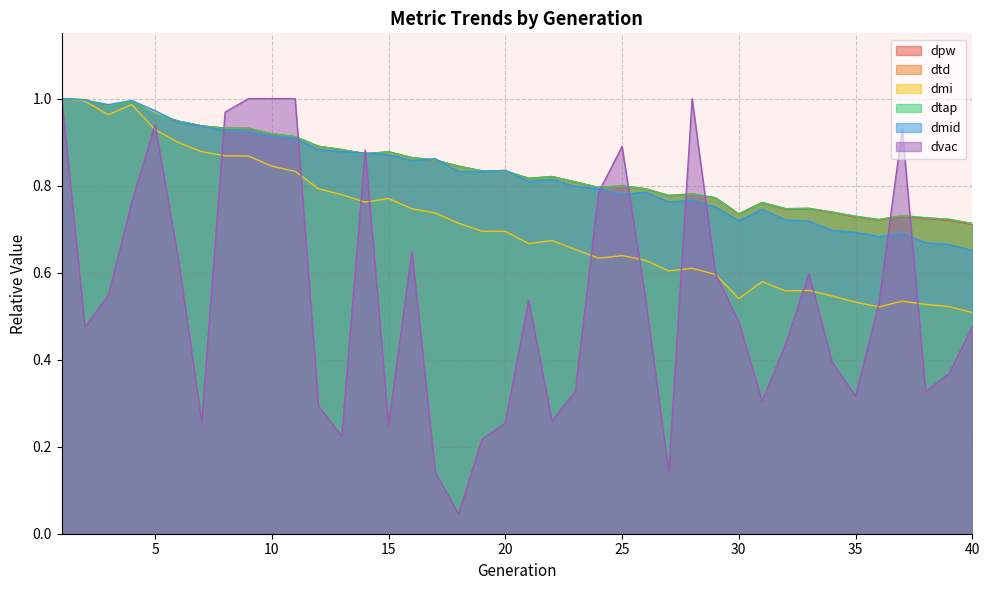

Rank the series at 2 from lowest to highest value.

dvac, dmi, dmid, dtap, dtd, dpw